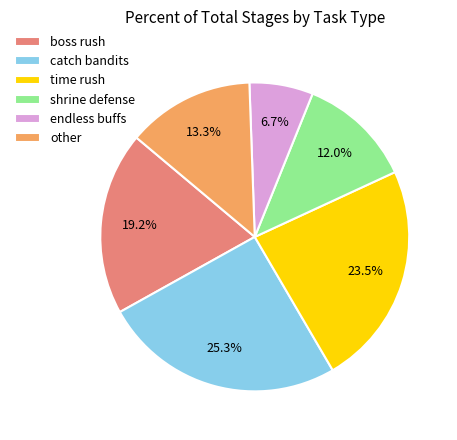

Combined, do other and shrine defense account for over 50%?

No